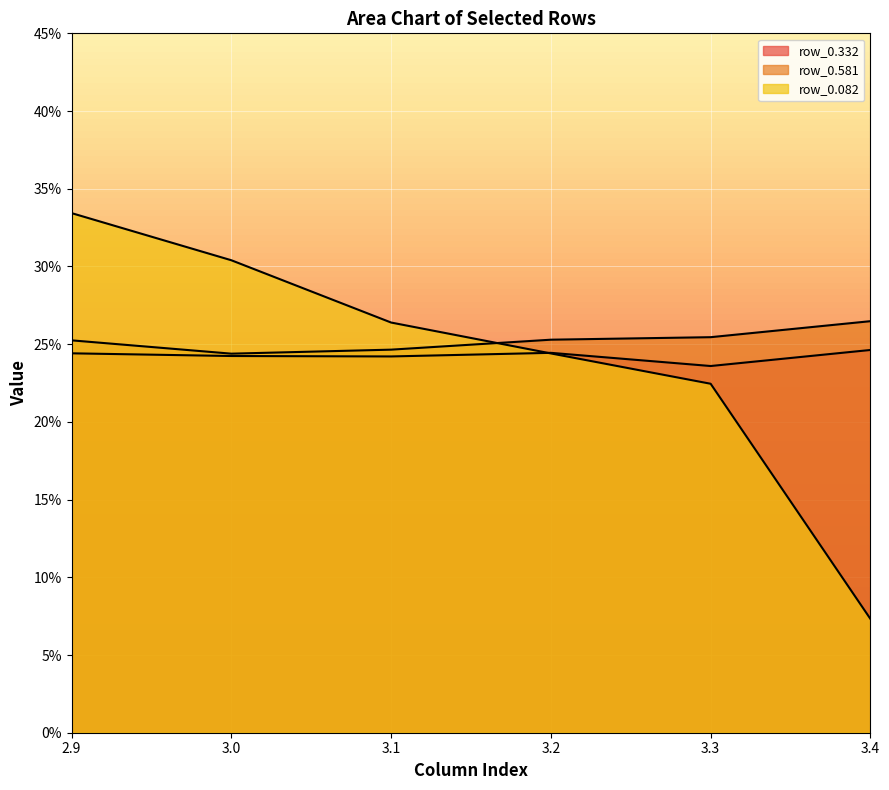

Between 3.1 and 2.9, which is larger?

2.9